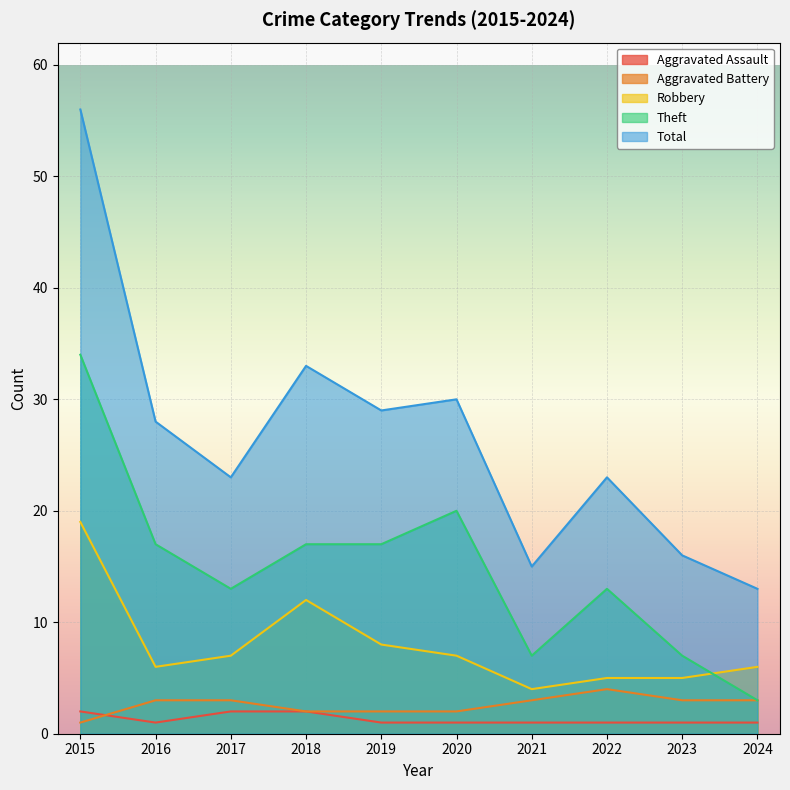

Which has a higher value, 2022 or 2018?

2018